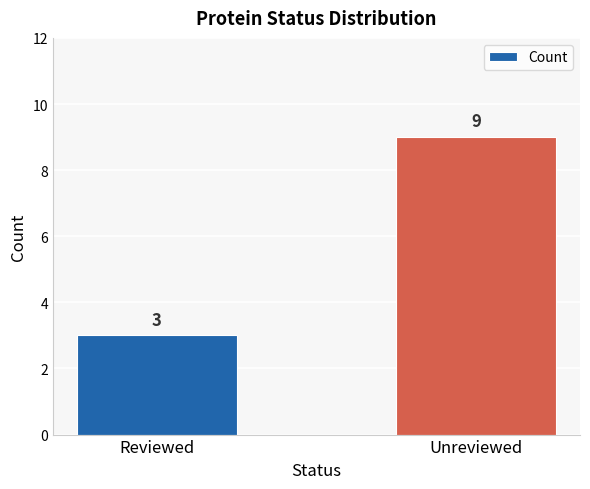

What is the label of the 1st bar from the left?

Reviewed